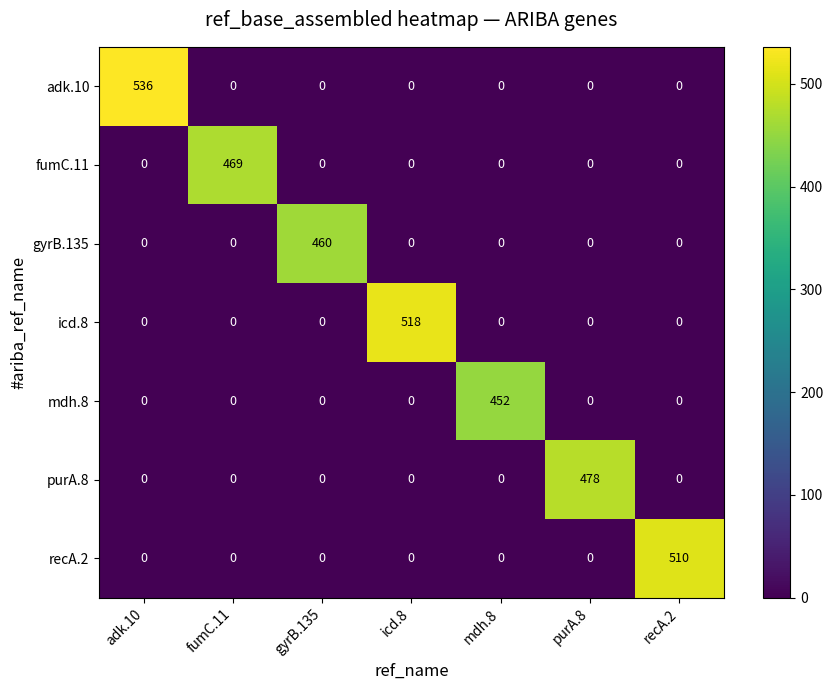

Which category has the highest value across all series?

adk.10